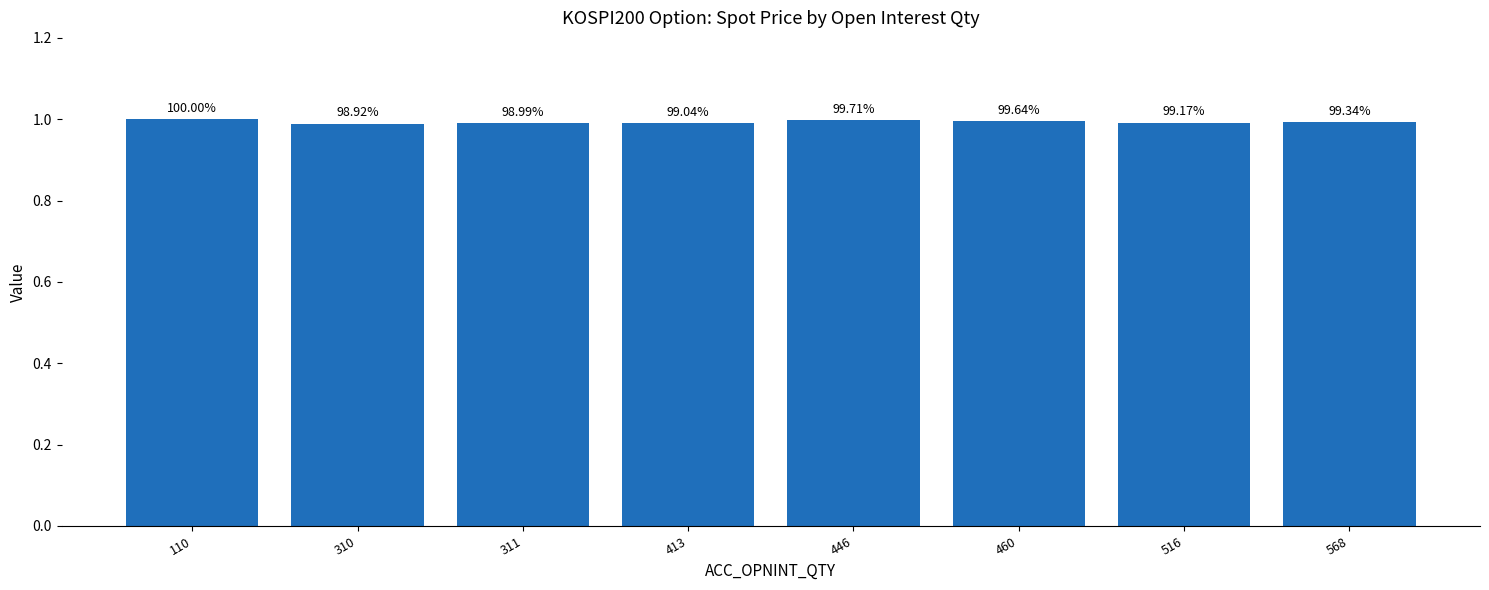

Are the bars horizontal?

No